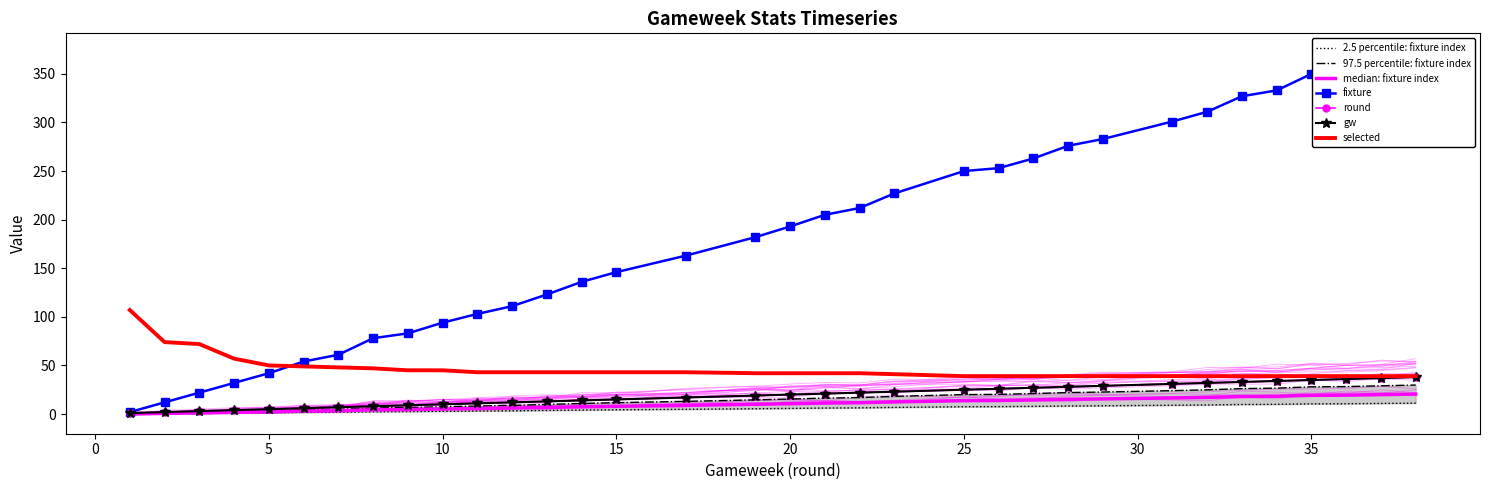

How many values in the gw series exceed 20?

16